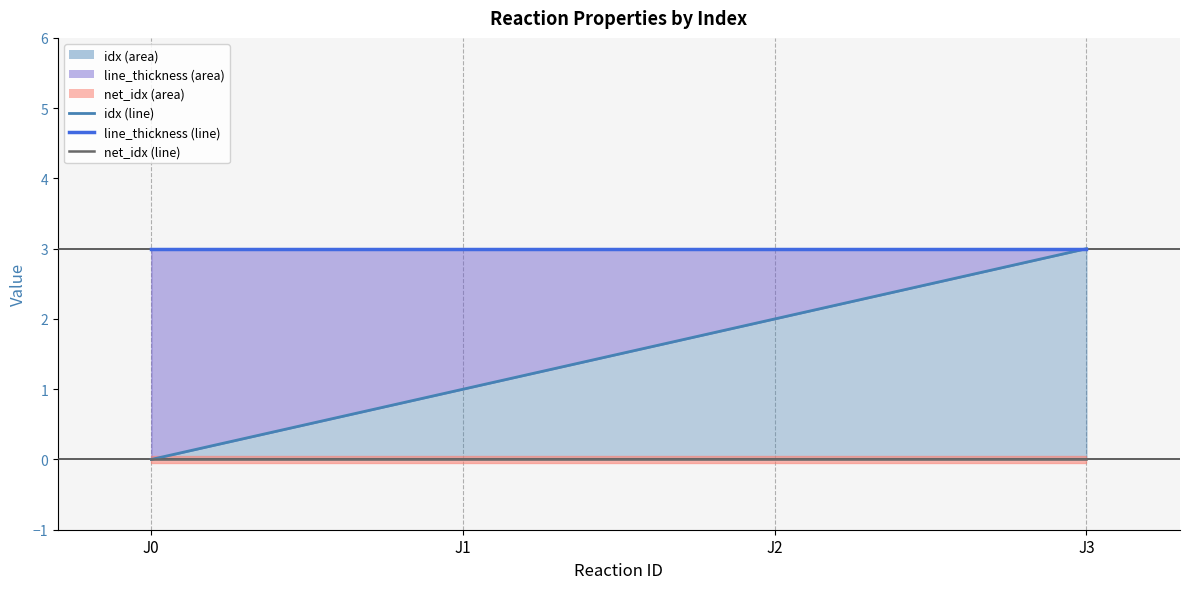

Reading right to left, transcribe all the data shown in this chart.

idx: 3	2	1	0
net_idx: 0	0	0	0
line_thickness: 3	3	3	3